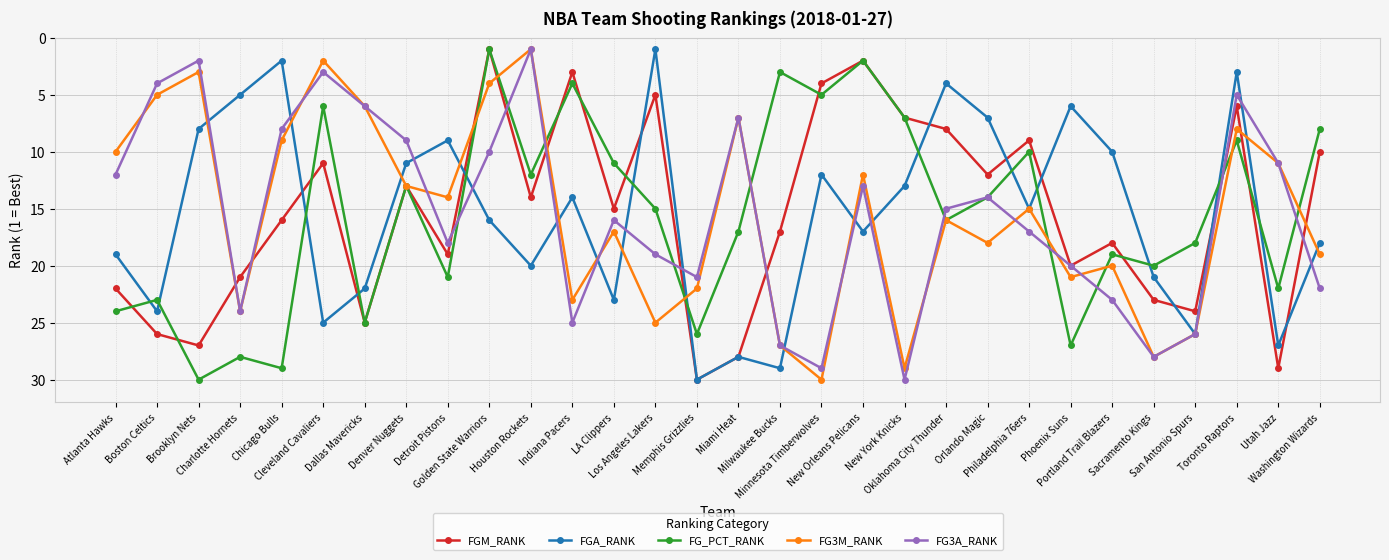

What is the label of the 26th point from the right?

Chicago Bulls